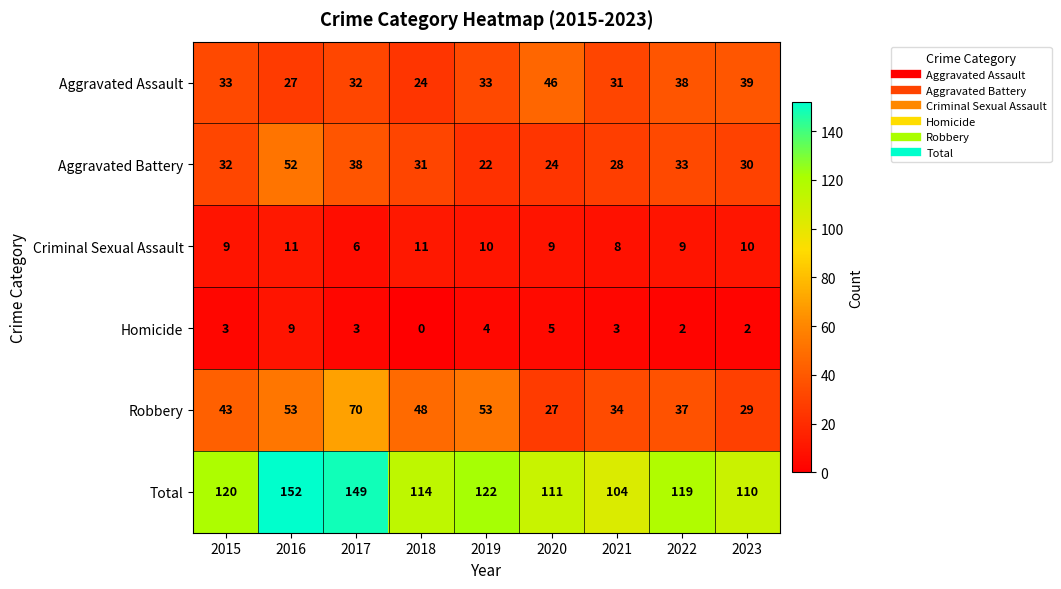

Between 2022 and 2023, which series saw the biggest shift?

Total